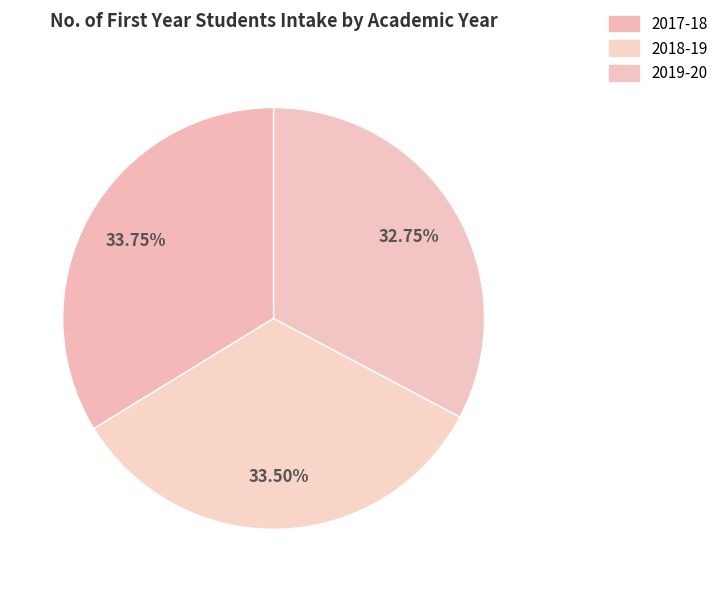

Is there any slice that represents more than half of the pie?

No